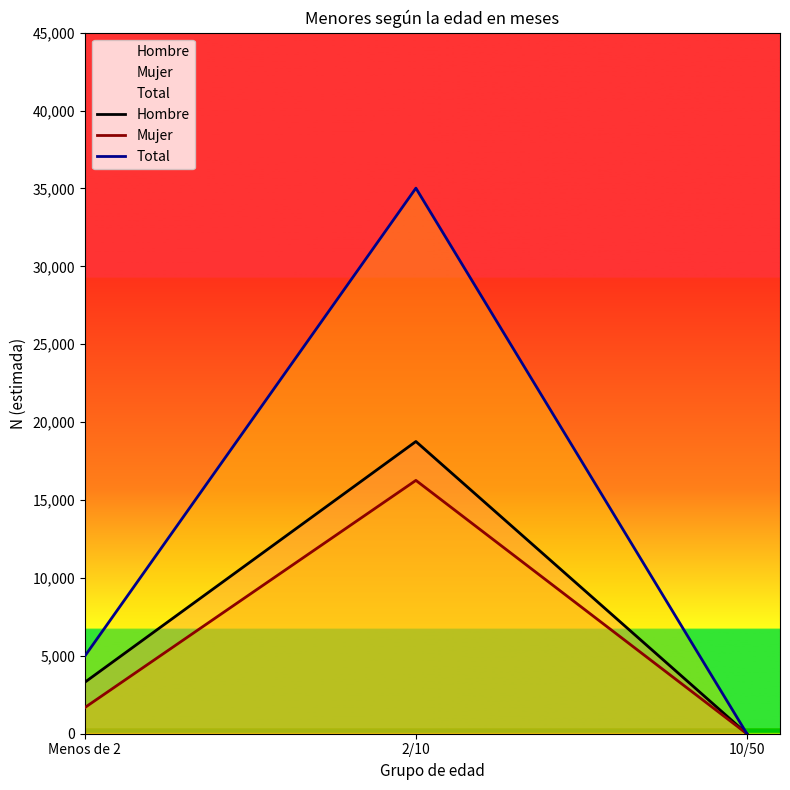

What are all the series names shown in the legend?

Hombre, Mujer, Total